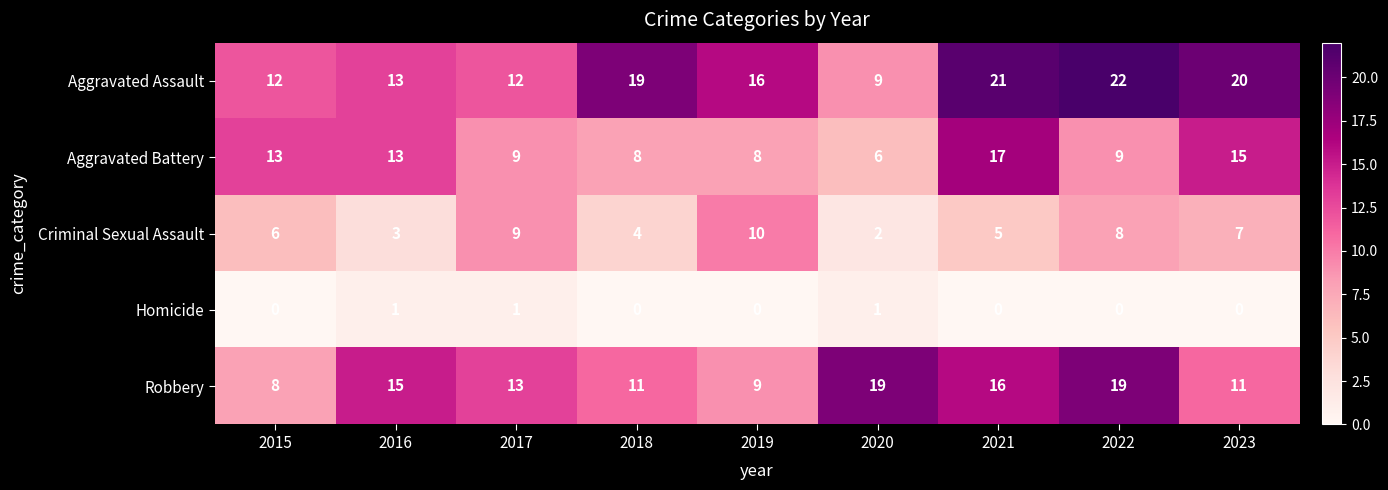

How many series are shown in this chart?

5